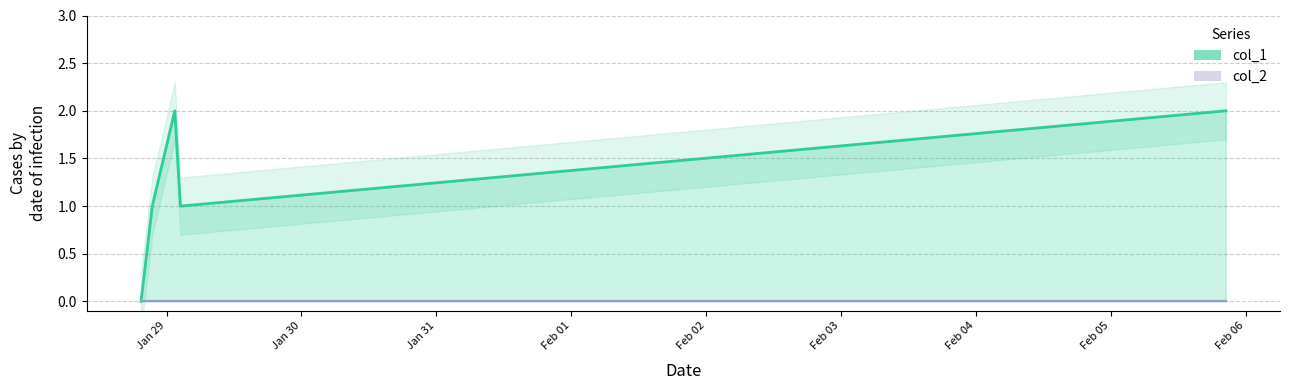

What is the average value?

1